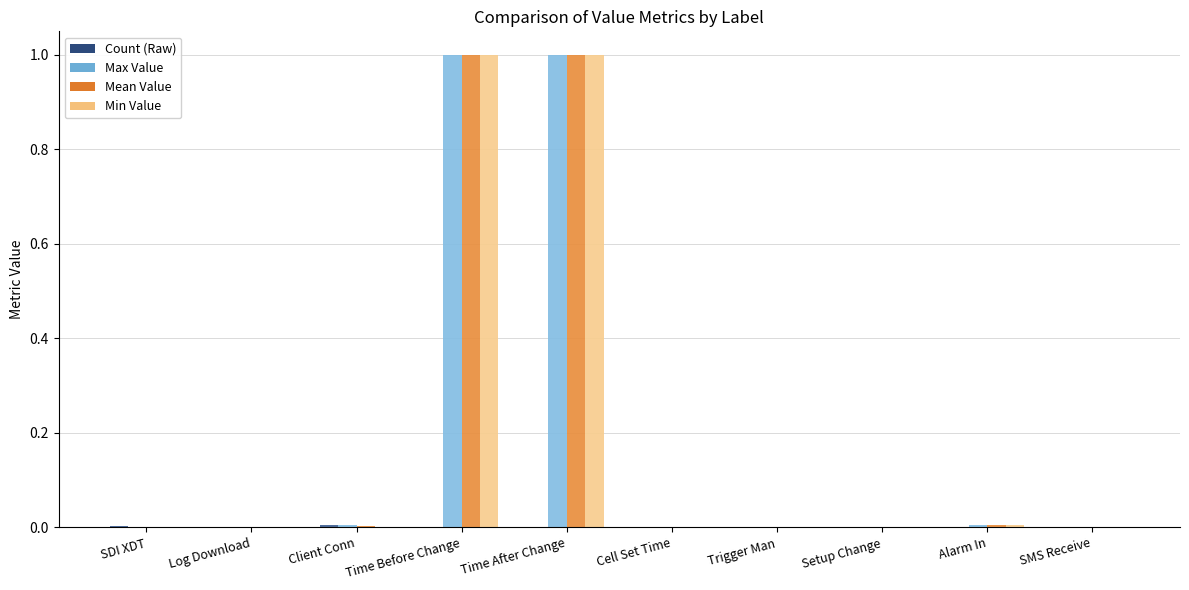

What is the total value across all series at Time Before Change?

3.0